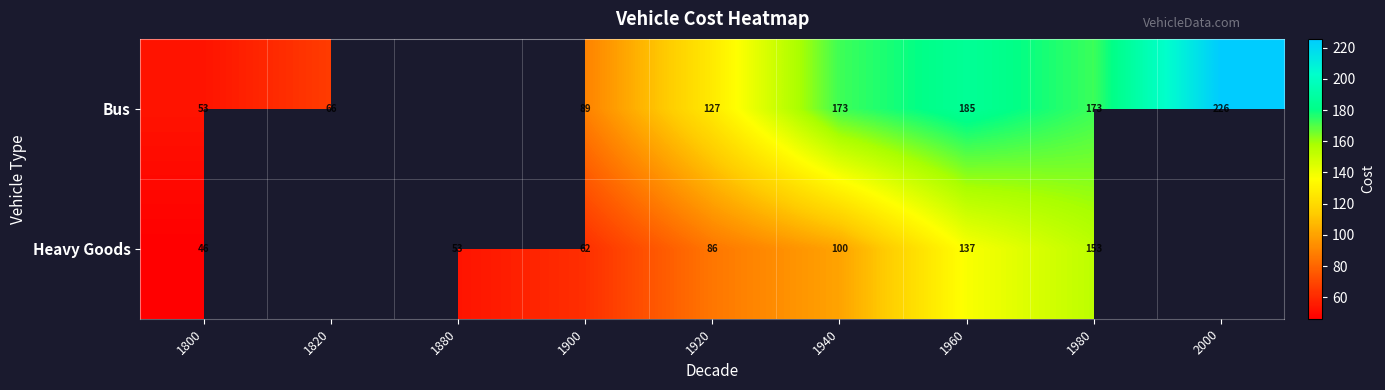

Between 1800 and 1940, which series saw the biggest shift?

Bus